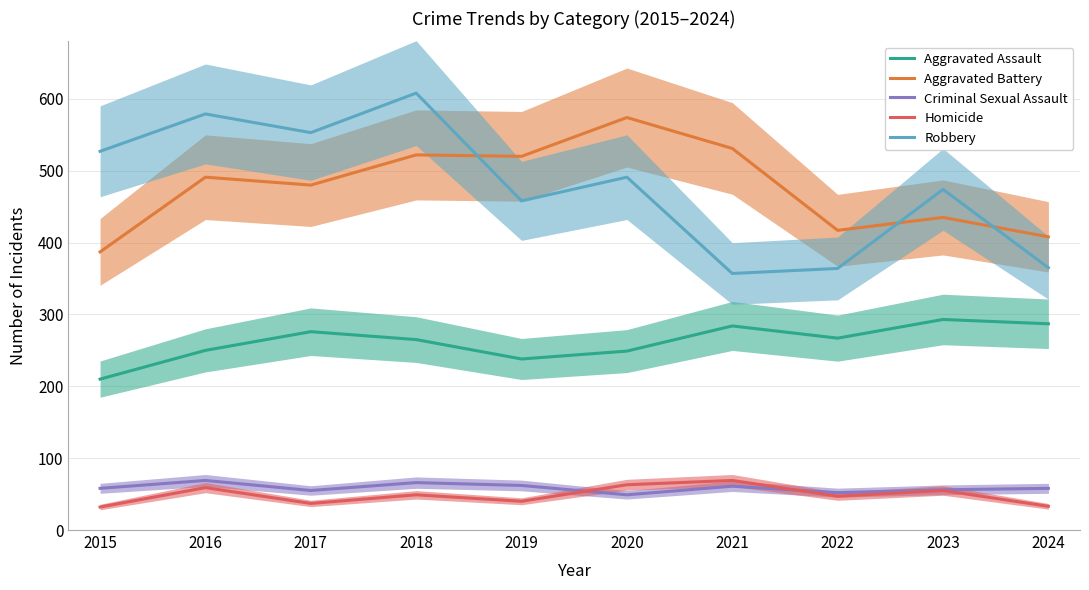

What is the approximate value of Criminal Sexual Assault at 2021?

61